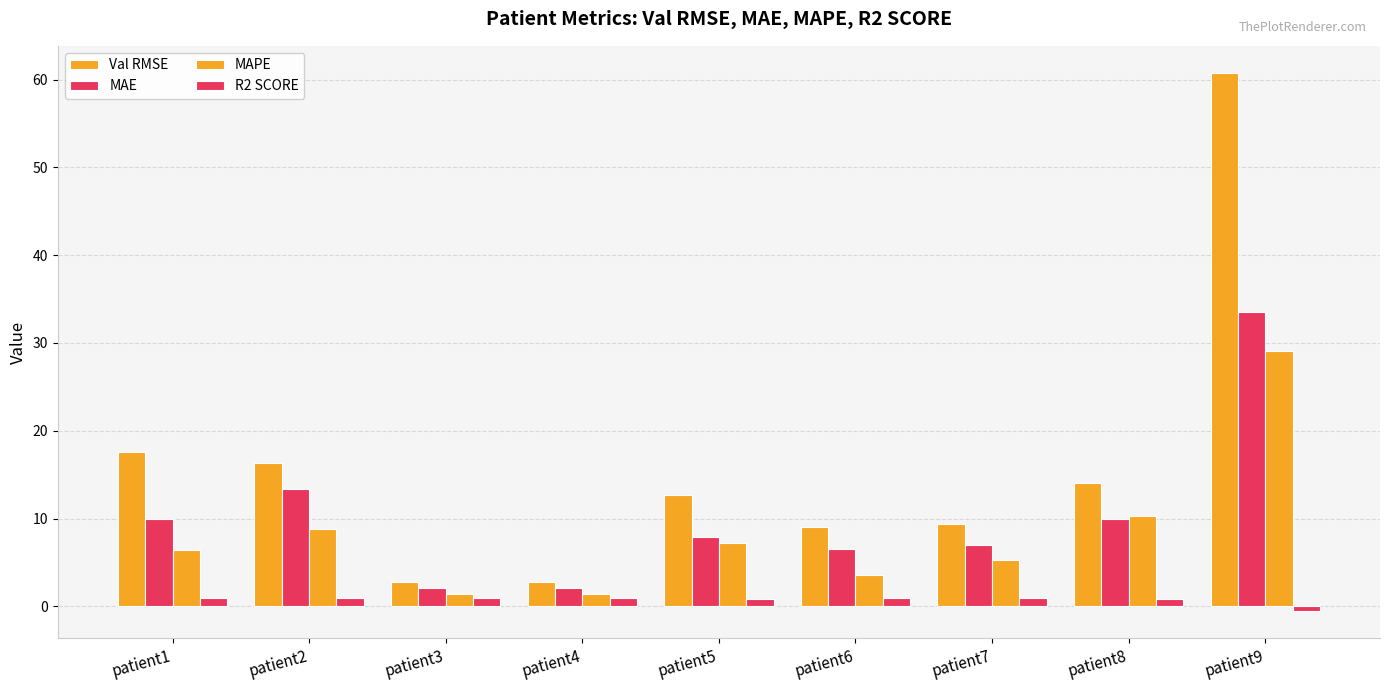

How many groups of bars are there?

9